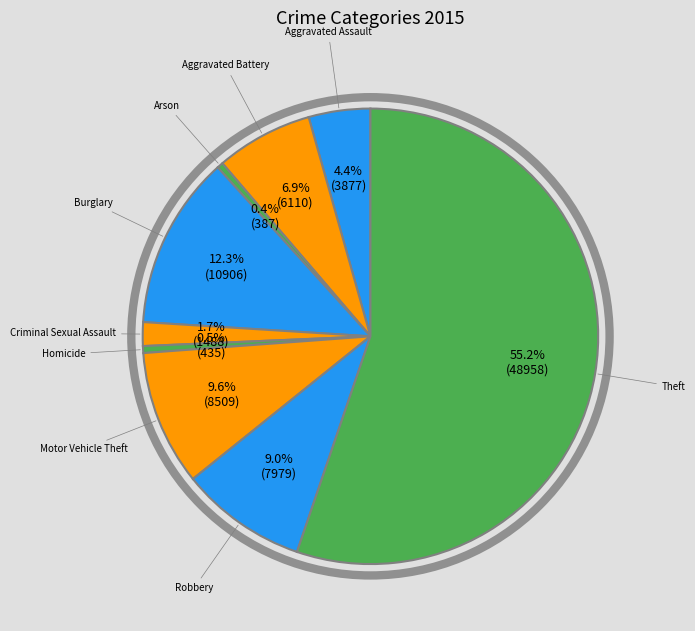

Is there a majority slice in this chart?

Yes